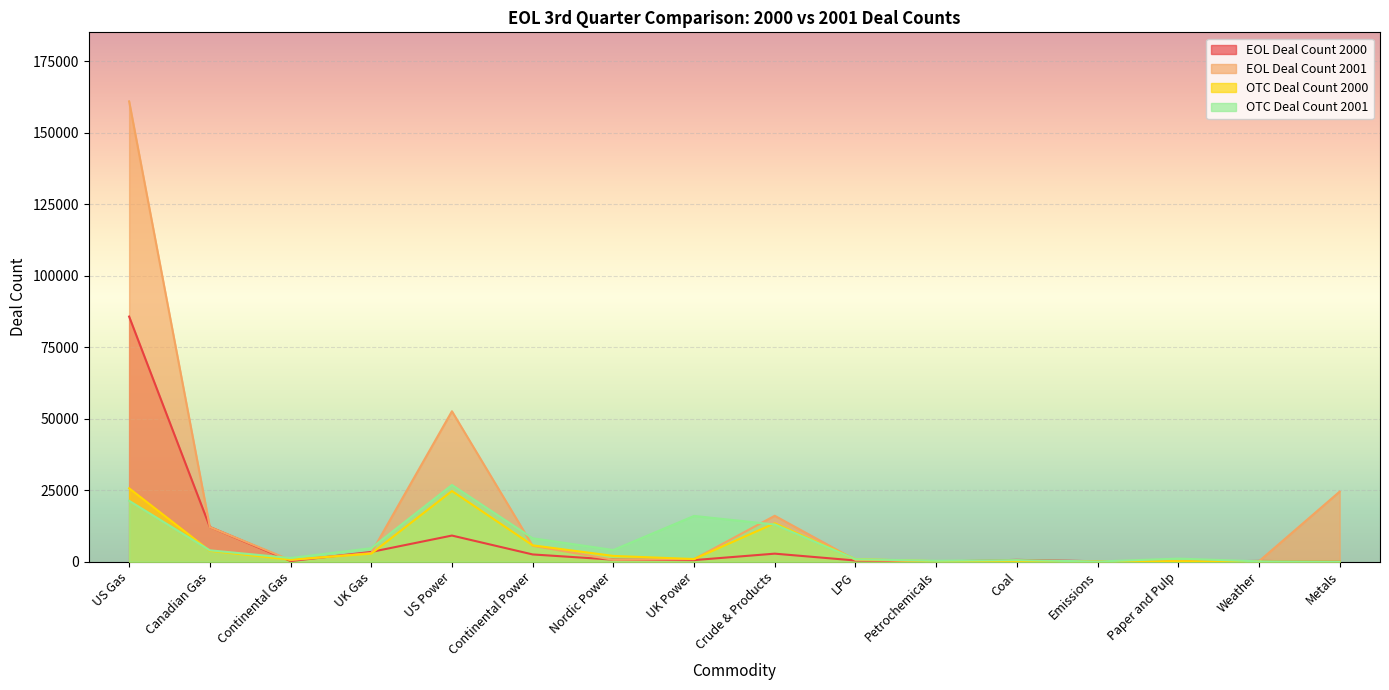

What is the greatest value displayed?

160902